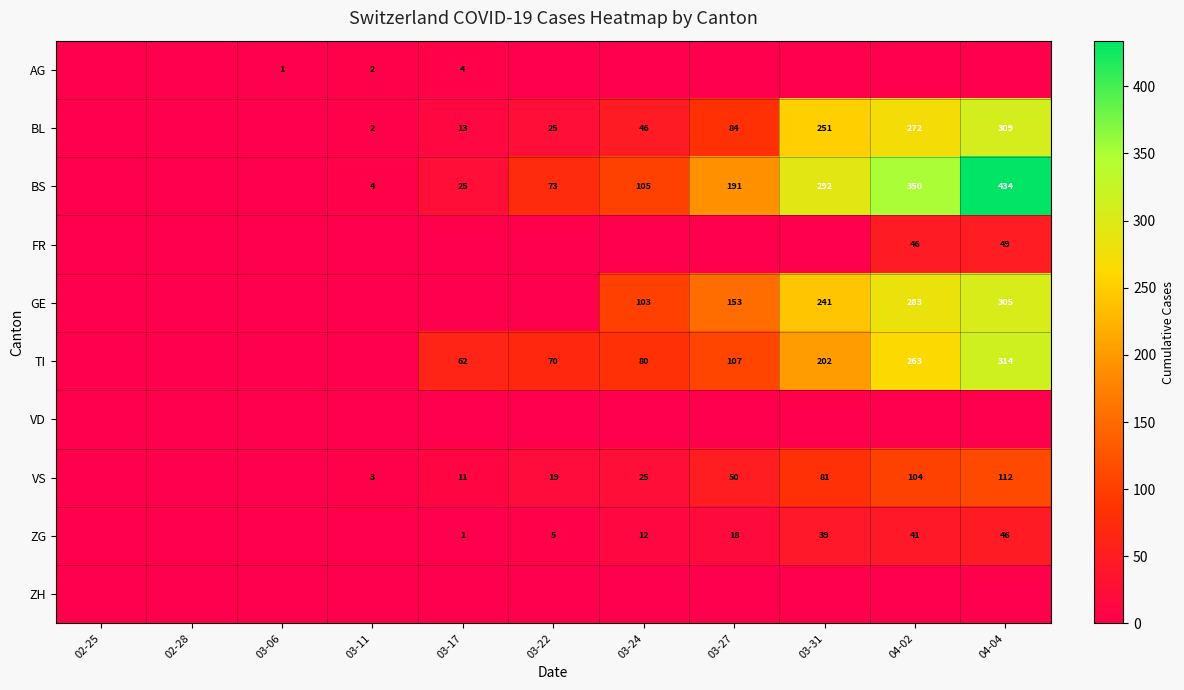

What is the sum of the BS values at 04-04 and 03-24?

539